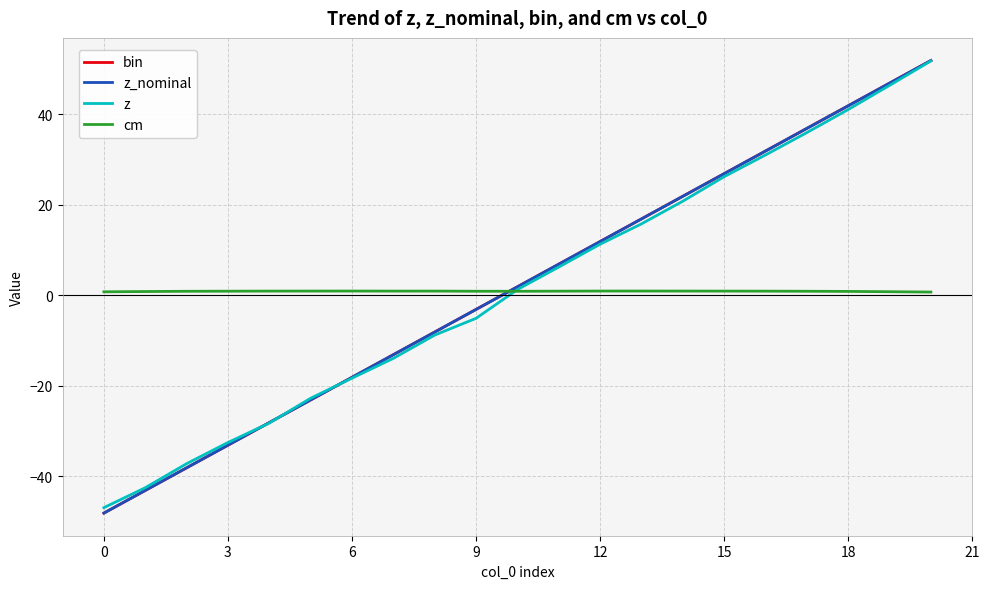

True or false: z_nominal has more than 0 interior local peaks.

False